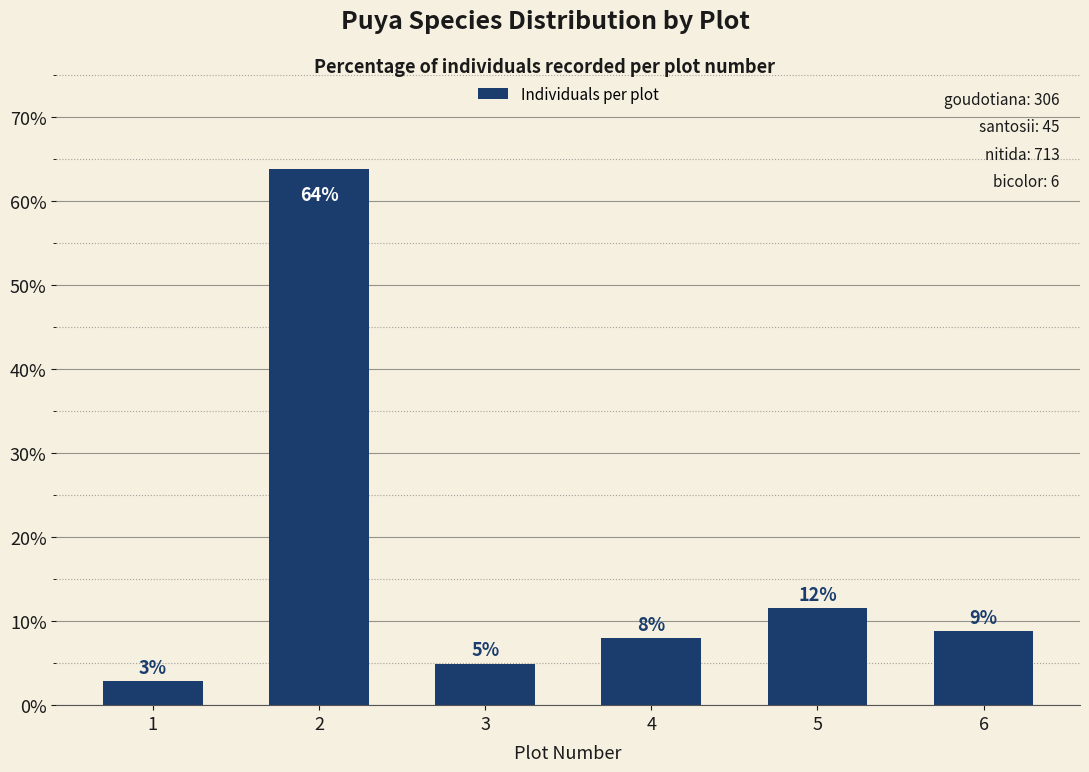

Reading left to right, list all the values displayed in this chart.

2.9	63.8	5.0	7.9	11.6	8.8